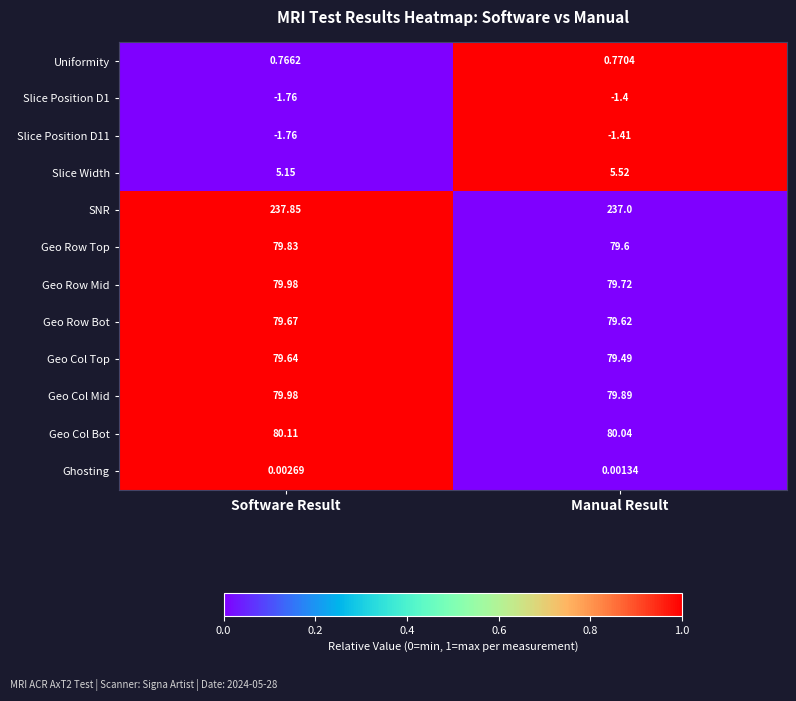

At how many categories does at least one series exceed 0?

2